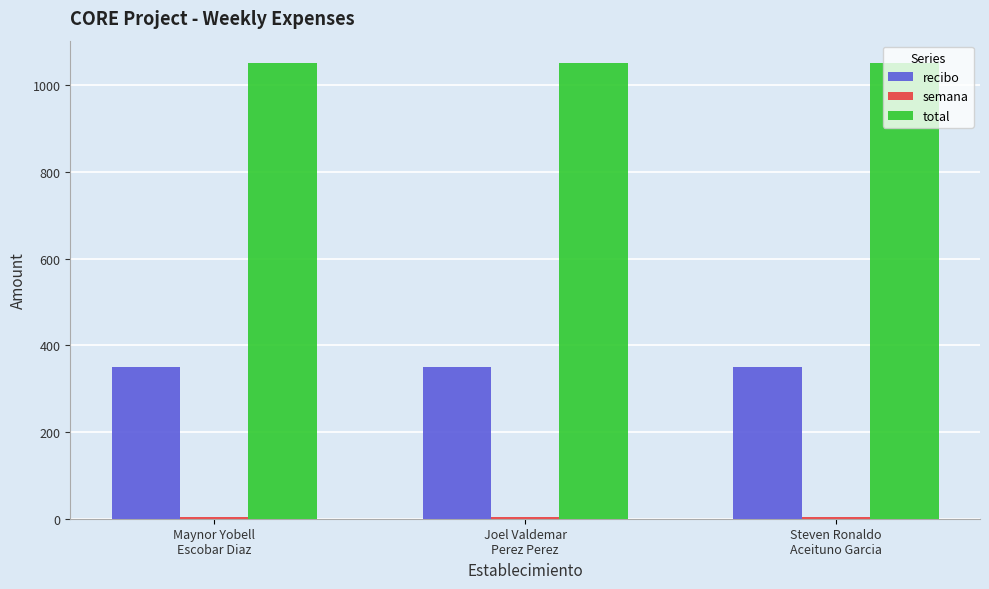

How many distinct data groups are displayed?

3